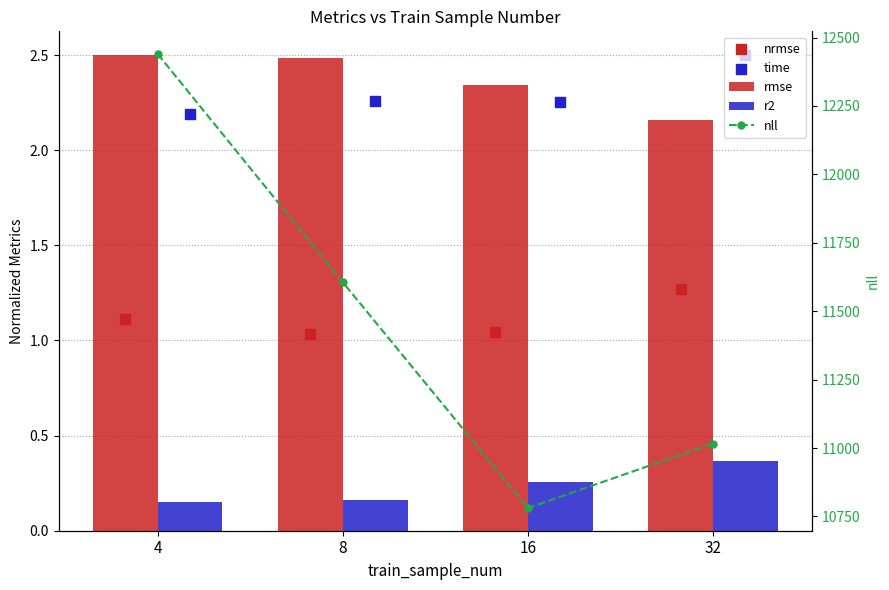

What are all the series names shown in the legend?

rmse, r2, nrmse, time, nll